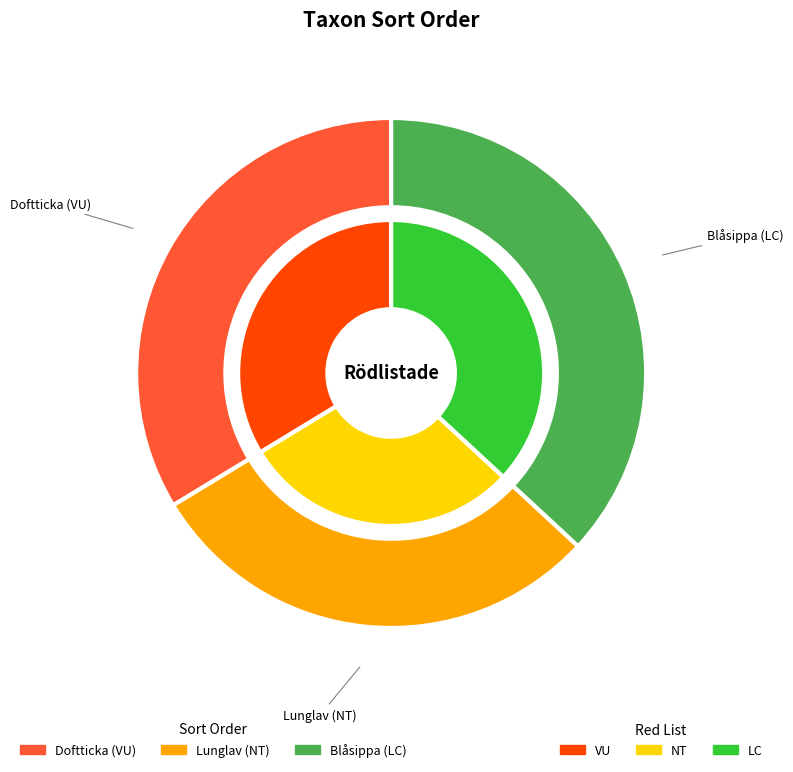

Does Lunglav (NT) account for over 50% of the chart?

No